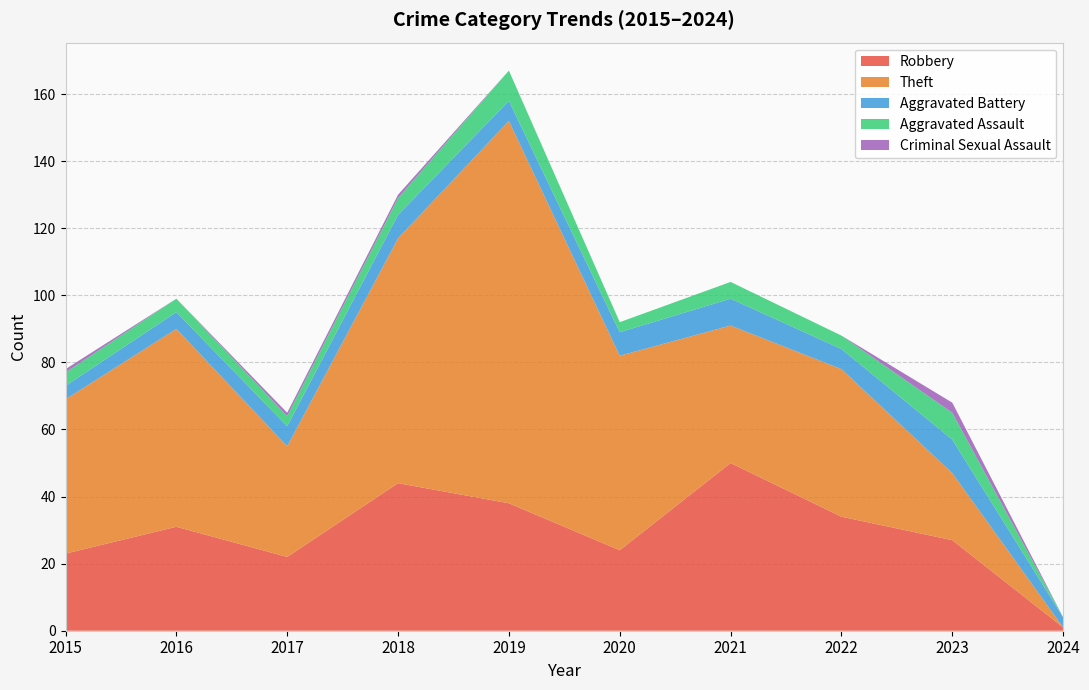

Reading right to left, list all the values displayed in this chart.

Robbery: 2024=1	2023=27	2022=34	2021=50	2020=24	2019=38	2018=44	2017=22	2016=31	2015=23
Theft: 2024=0	2023=20	2022=44	2021=41	2020=58	2019=114	2018=73	2017=33	2016=59	2015=46
Aggravated Battery: 2024=3	2023=10	2022=6	2021=8	2020=7	2019=6	2018=7	2017=6	2016=5	2015=4
Aggravated Assault: 2024=0	2023=8	2022=4	2021=5	2020=3	2019=9	2018=5	2017=3	2016=4	2015=4
Criminal Sexual Assault: 2024=0	2023=3	2022=0	2021=0	2020=0	2019=0	2018=1	2017=1	2016=0	2015=1